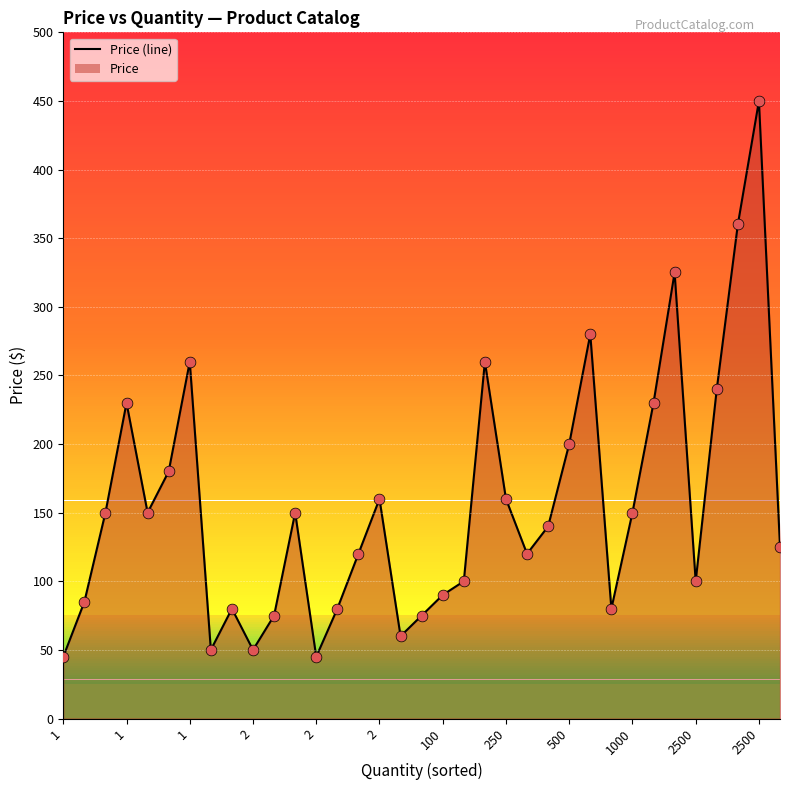

What is the ratio of the value at 2500 to the value at 12?

1.7